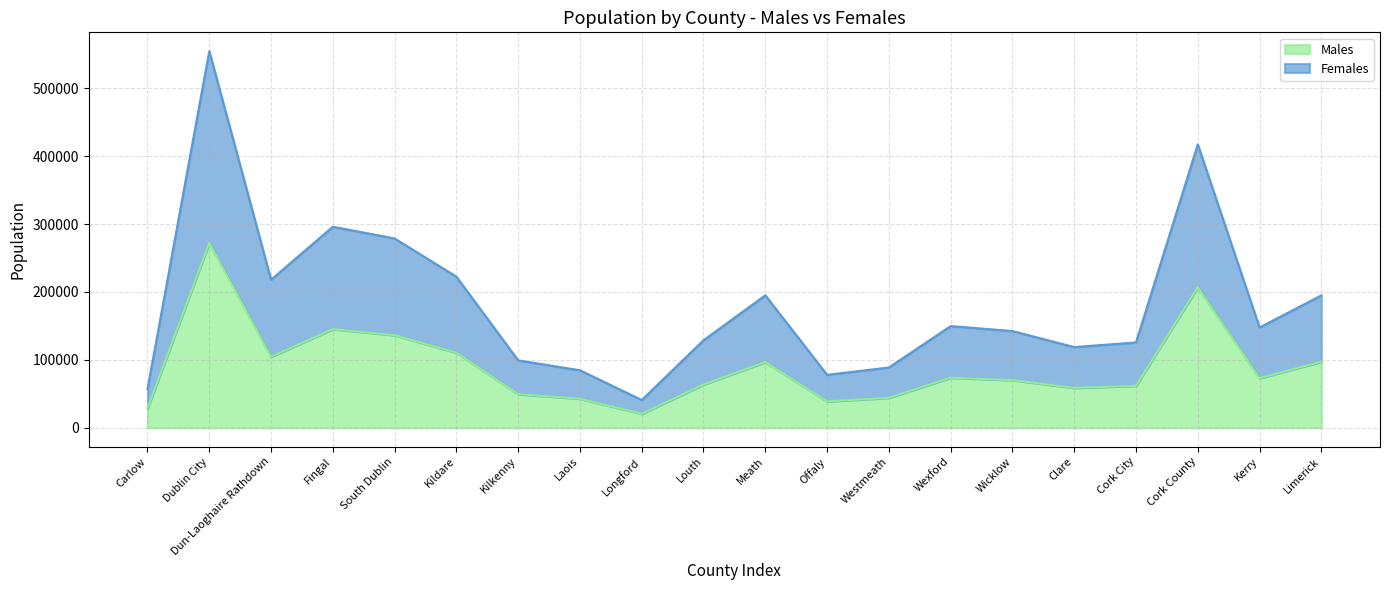

Reading right to left, extract all data points from this chart.

Males: Limerick=97340	Kerry=73055	Cork County=206953	Cork City=61722	Clare=58785	Wicklow=70156	Wexford=73722	Westmeath=44082	Offaly=38838	Meath=96776	Louth=63633	Longford=20587	Laois=42811	Kilkenny=49533	Kildare=110546	South Dublin=136277	Fingal=145240	Dun-Laoghaire Rathdown=104584	Dublin City=272270	Carlow=28465
Females: Limerick=194899	Kerry=147707	Cork County=417211	Cork City=125657	Clare=118817	Wicklow=142425	Wexford=149722	Westmeath=88770	Offaly=77961	Meath=195044	Louth=128884	Longford=40873	Laois=84697	Kilkenny=99232	Kildare=222504	South Dublin=278767	Fingal=296020	Dun-Laoghaire Rathdown=218018	Dublin City=554554	Carlow=56932